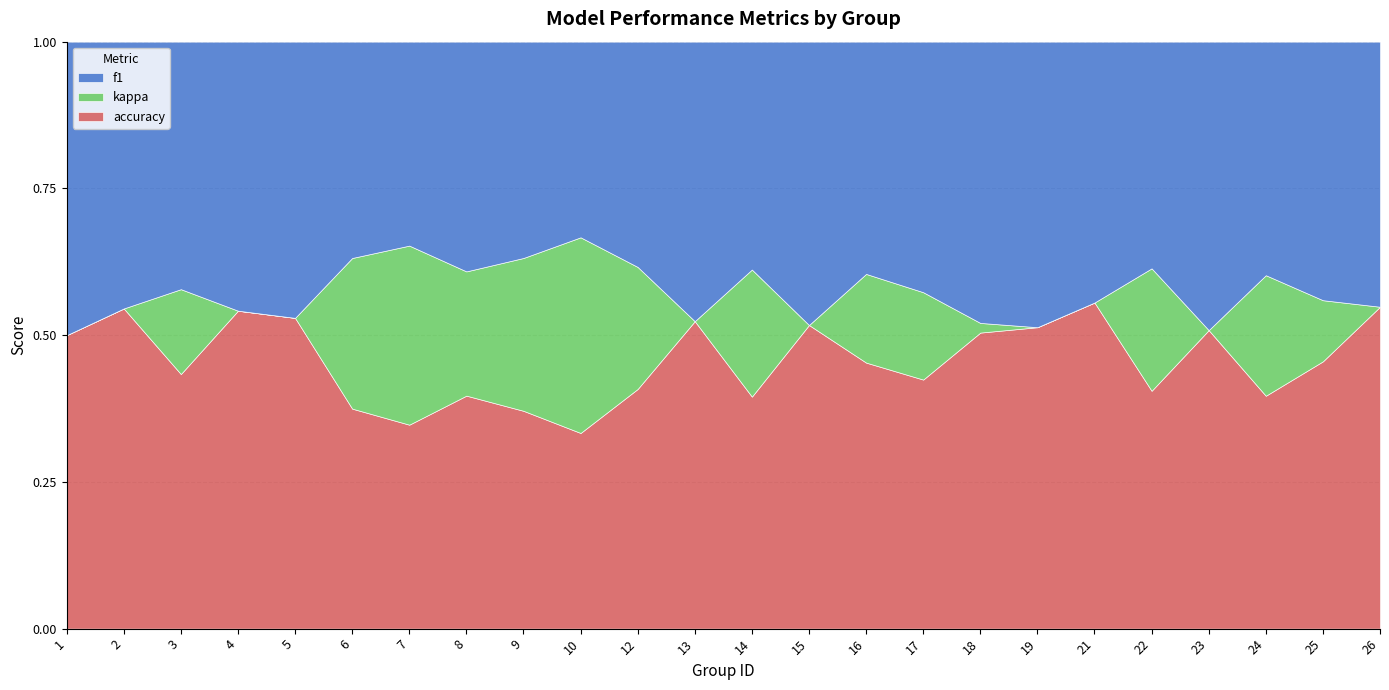

Reading right to left, extract all data points from this chart.

f1: 26=0.6	25=0.6	24=0.7	23=0.5	22=0.8	21=0.5	19=0.9	18=0.6	17=0.6	16=0.5	15=0.6	14=0.7	13=0.8	12=0.7	10=1.0	9=0.7	8=0.7	7=0.9	6=0.9	5=0.7	4=0.6	3=0.6	2=0.6	1=0.5
kappa: 26=0.0	25=0.1	24=0.4	23=-0.0	22=0.4	21=0.0	19=0.0	18=0.0	17=0.2	16=0.2	15=-0.2	14=0.4	13=0.0	12=0.4	10=1.0	9=0.5	8=0.4	7=0.8	6=0.6	5=0.0	4=0.0	3=0.2	2=0.0	1=-0.2
accuracy: 26=0.7	25=0.6	24=0.7	23=0.5	22=0.8	21=0.7	19=0.9	18=0.6	17=0.6	16=0.6	15=0.7	14=0.7	13=0.8	12=0.7	10=1.0	9=0.8	8=0.8	7=0.9	6=0.9	5=0.8	4=0.7	3=0.6	2=0.7	1=0.5